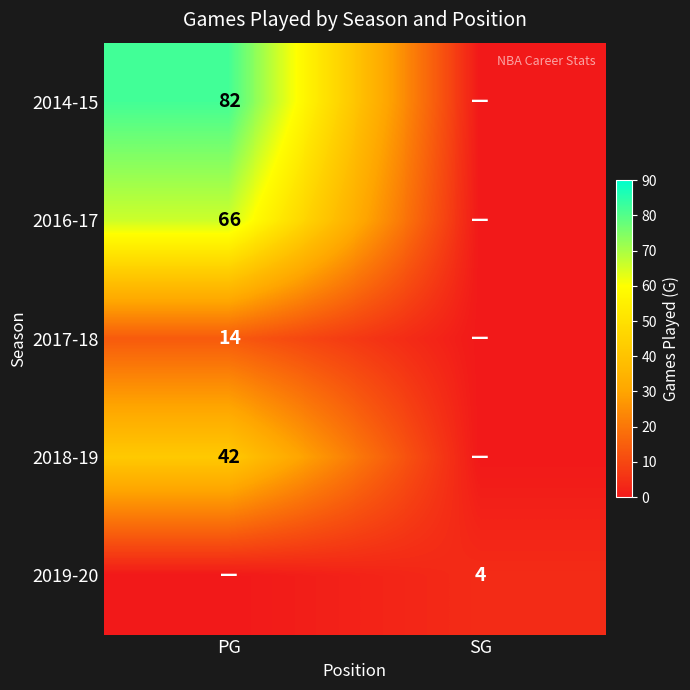

The value of 2019-20 at SG is 2. True or false?

False